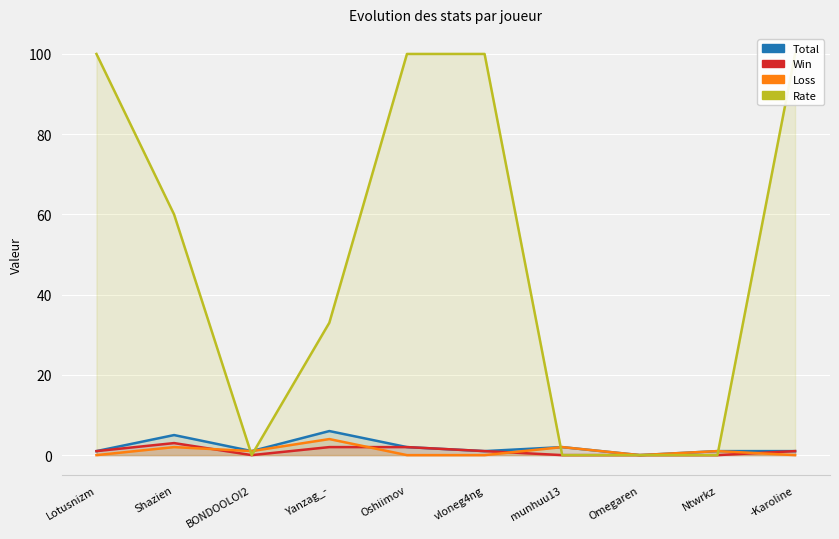

At which label does Total first exceed 1?

Shazien